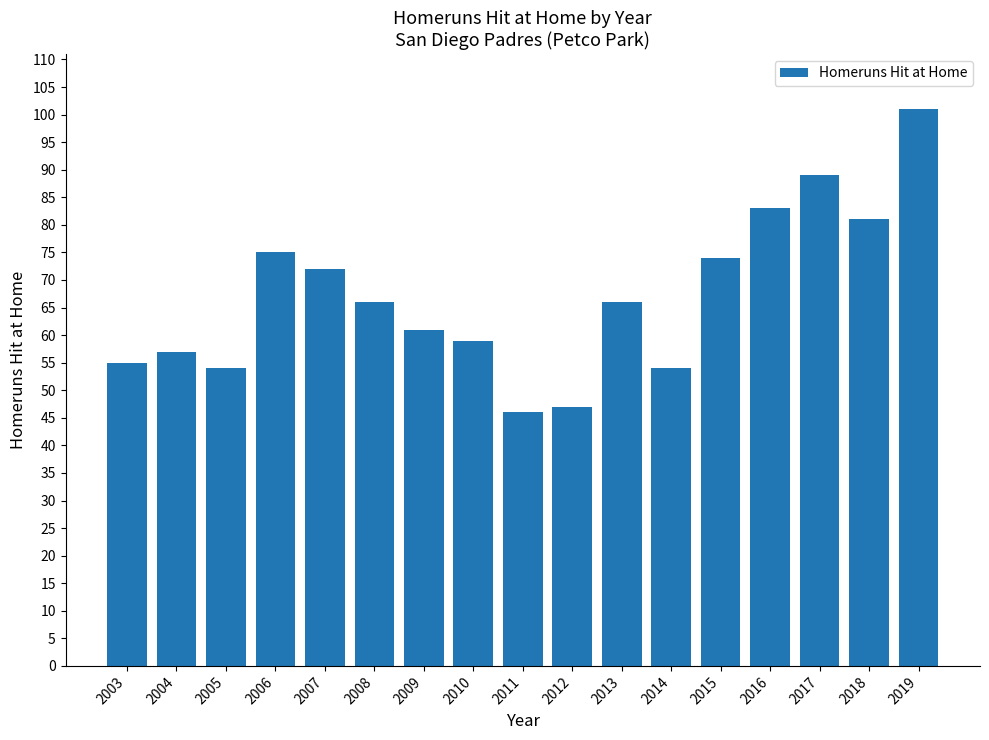

What is the average value?

67